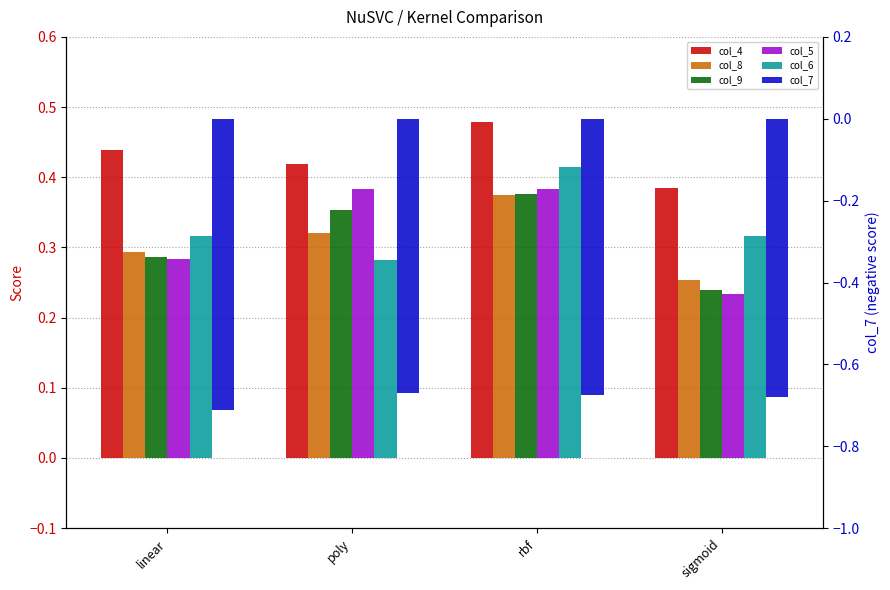

What is the difference between the highest and lowest values at sigmoid?

1.1